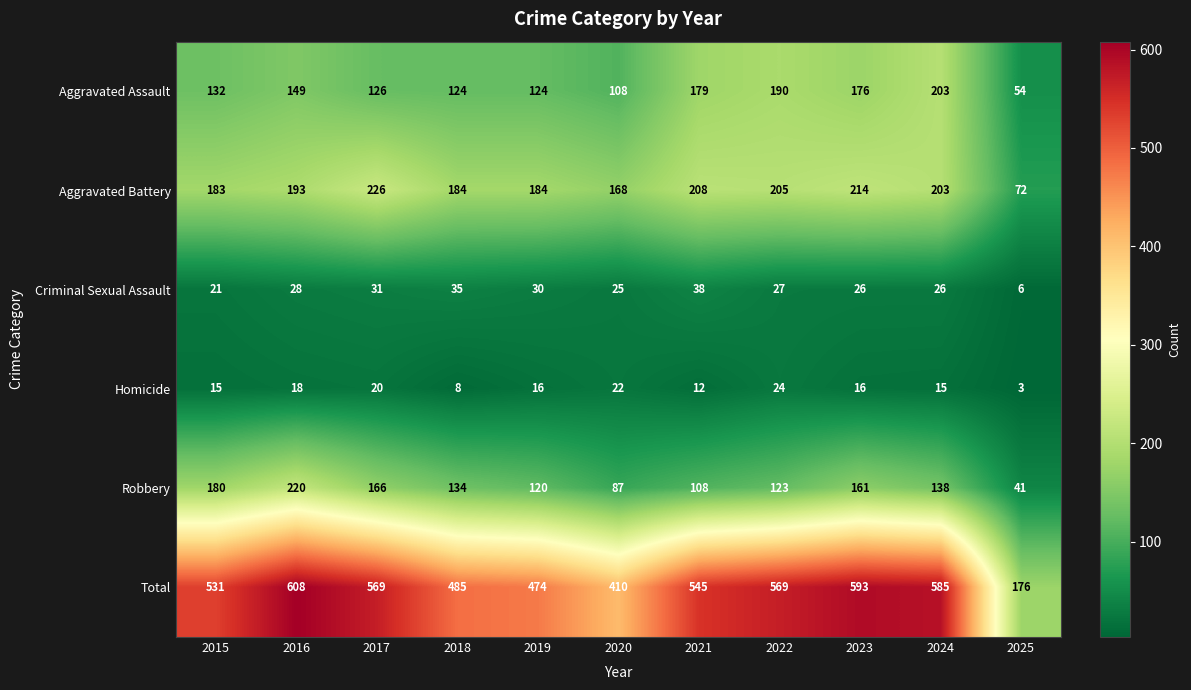

What is the sum of the Homicide values at 2018 and 2020?

30